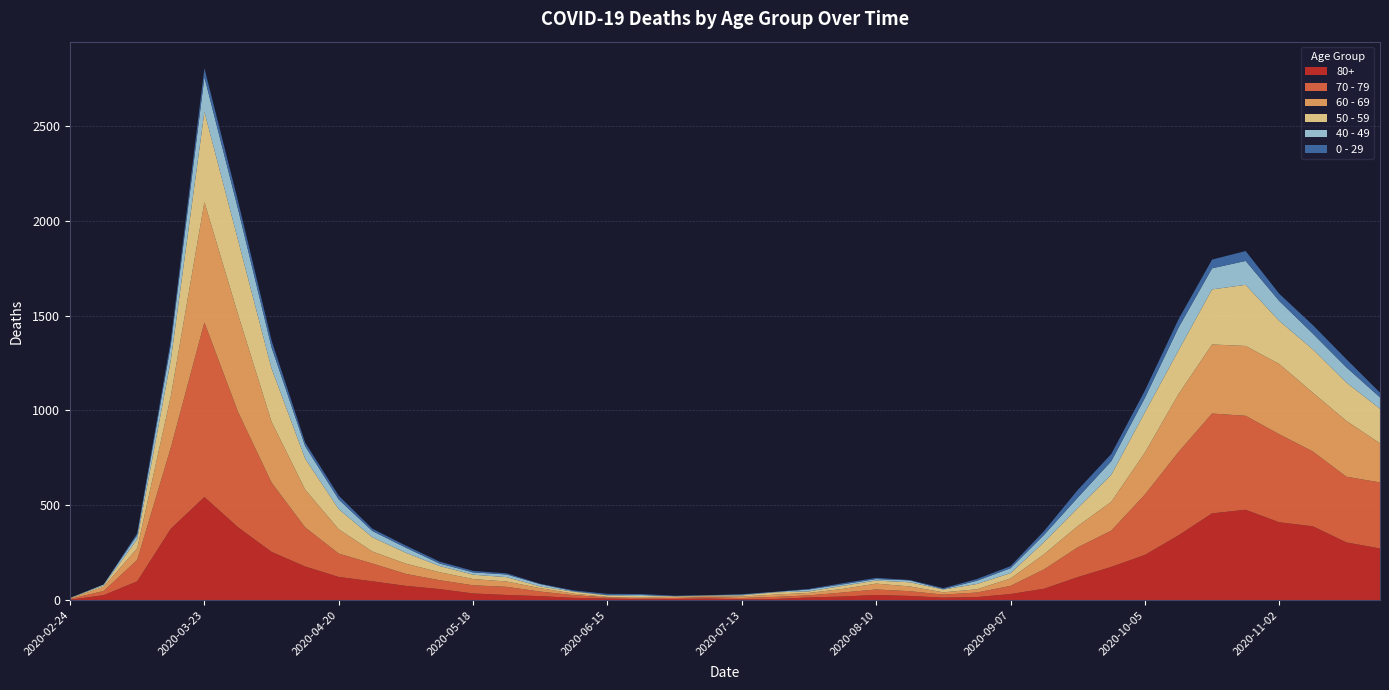

Reading left to right, extract all data points from this chart.

80+: 2020-02-24=3	2020-03-02=27	2020-03-09=100	2020-03-16=377	2020-03-23=544	2020-03-30=385	2020-04-06=255	2020-04-13=178	2020-04-20=123	2020-04-27=100	2020-05-04=76	2020-05-11=59	2020-05-18=36	2020-05-25=28	2020-06-01=22	2020-06-08=13	2020-06-15=9	2020-06-22=6	2020-06-29=7	2020-07-06=9	2020-07-13=5	2020-07-20=7	2020-07-27=15	2020-08-03=20	2020-08-10=28	2020-08-17=23	2020-08-24=14	2020-08-31=17	2020-09-07=33	2020-09-14=61	2020-09-21=122	2020-09-28=176	2020-10-05=239	2020-10-12=342	2020-10-19=458	2020-10-26=477	2020-11-02=411	2020-11-09=390	2020-11-16=305	2020-11-23=273
70 - 79: 2020-02-24=4	2020-03-02=22	2020-03-09=113	2020-03-16=427	2020-03-23=920	2020-03-30=608	2020-04-06=365	2020-04-13=206	2020-04-20=123	2020-04-27=94	2020-05-04=63	2020-05-11=47	2020-05-18=43	2020-05-25=43	2020-06-01=24	2020-06-08=14	2020-06-15=6	2020-06-22=5	2020-06-29=5	2020-07-06=8	2020-07-13=7	2020-07-20=11	2020-07-27=11	2020-08-03=21	2020-08-10=29	2020-08-17=25	2020-08-24=16	2020-08-31=24	2020-09-07=43	2020-09-14=102	2020-09-21=157	2020-09-28=191	2020-10-05=318	2020-10-12=439	2020-10-19=526	2020-10-26=495	2020-11-02=464	2020-11-09=394	2020-11-16=346	2020-11-23=348
60 - 69: 2020-02-24=2	2020-03-02=22	2020-03-09=61	2020-03-16=272	2020-03-23=634	2020-03-30=514	2020-04-06=320	2020-04-13=199	2020-04-20=128	2020-04-27=63	2020-05-04=54	2020-05-11=42	2020-05-18=33	2020-05-25=28	2020-06-01=18	2020-06-08=8	2020-06-15=3	2020-06-22=3	2020-06-29=6	2020-07-06=3	2020-07-13=8	2020-07-20=12	2020-07-27=13	2020-08-03=19	2020-08-10=31	2020-08-17=25	2020-08-24=12	2020-08-31=17	2020-09-07=39	2020-09-14=80	2020-09-21=112	2020-09-28=152	2020-10-05=221	2020-10-12=305	2020-10-19=364	2020-10-26=368	2020-11-02=370	2020-11-09=310	2020-11-16=294	2020-11-23=206
50 - 59: 2020-02-24=3	2020-03-02=7	2020-03-09=48	2020-03-16=190	2020-03-23=475	2020-03-30=392	2020-04-06=281	2020-04-13=163	2020-04-20=106	2020-04-27=75	2020-05-04=57	2020-05-11=33	2020-05-18=23	2020-05-25=23	2020-06-01=9	2020-06-08=10	2020-06-15=8	2020-06-22=9	2020-06-29=3	2020-07-06=5	2020-07-13=6	2020-07-20=12	2020-07-27=8	2020-08-03=16	2020-08-10=16	2020-08-17=22	2020-08-24=15	2020-08-31=28	2020-09-07=28	2020-09-14=64	2020-09-21=95	2020-09-28=142	2020-10-05=212	2020-10-12=230	2020-10-19=290	2020-10-26=322	2020-11-02=227	2020-11-09=228	2020-11-16=202	2020-11-23=182
40 - 49: 2020-02-24=0	2020-03-02=5	2020-03-09=21	2020-03-16=79	2020-03-23=183	2020-03-30=163	2020-04-06=111	2020-04-13=66	2020-04-20=51	2020-04-27=33	2020-05-04=27	2020-05-11=13	2020-05-18=12	2020-05-25=14	2020-06-01=12	2020-06-08=3	2020-06-15=2	2020-06-22=5	2020-06-29=1	2020-07-06=1	2020-07-13=4	2020-07-20=2	2020-07-27=10	2020-08-03=8	2020-08-10=8	2020-08-17=10	2020-08-24=2	2020-08-31=17	2020-09-07=26	2020-09-14=38	2020-09-21=55	2020-09-28=72	2020-10-05=76	2020-10-12=120	2020-10-19=111	2020-10-26=126	2020-11-02=105	2020-11-09=83	2020-11-16=80	2020-11-23=60
0 - 29: 2020-02-24=1	2020-03-02=0	2020-03-09=10	2020-03-16=25	2020-03-23=47	2020-03-30=42	2020-04-06=36	2020-04-13=19	2020-04-20=20	2020-04-27=12	2020-05-04=11	2020-05-11=10	2020-05-18=8	2020-05-25=6	2020-06-01=2	2020-06-08=4	2020-06-15=6	2020-06-22=5	2020-06-29=2	2020-07-06=1	2020-07-13=2	2020-07-20=1	2020-07-27=3	2020-08-03=6	2020-08-10=6	2020-08-17=2	2020-08-24=5	2020-08-31=9	2020-09-07=11	2020-09-14=20	2020-09-21=40	2020-09-28=38	2020-10-05=39	2020-10-12=44	2020-10-19=46	2020-10-26=52	2020-11-02=38	2020-11-09=45	2020-11-16=43	2020-11-23=25